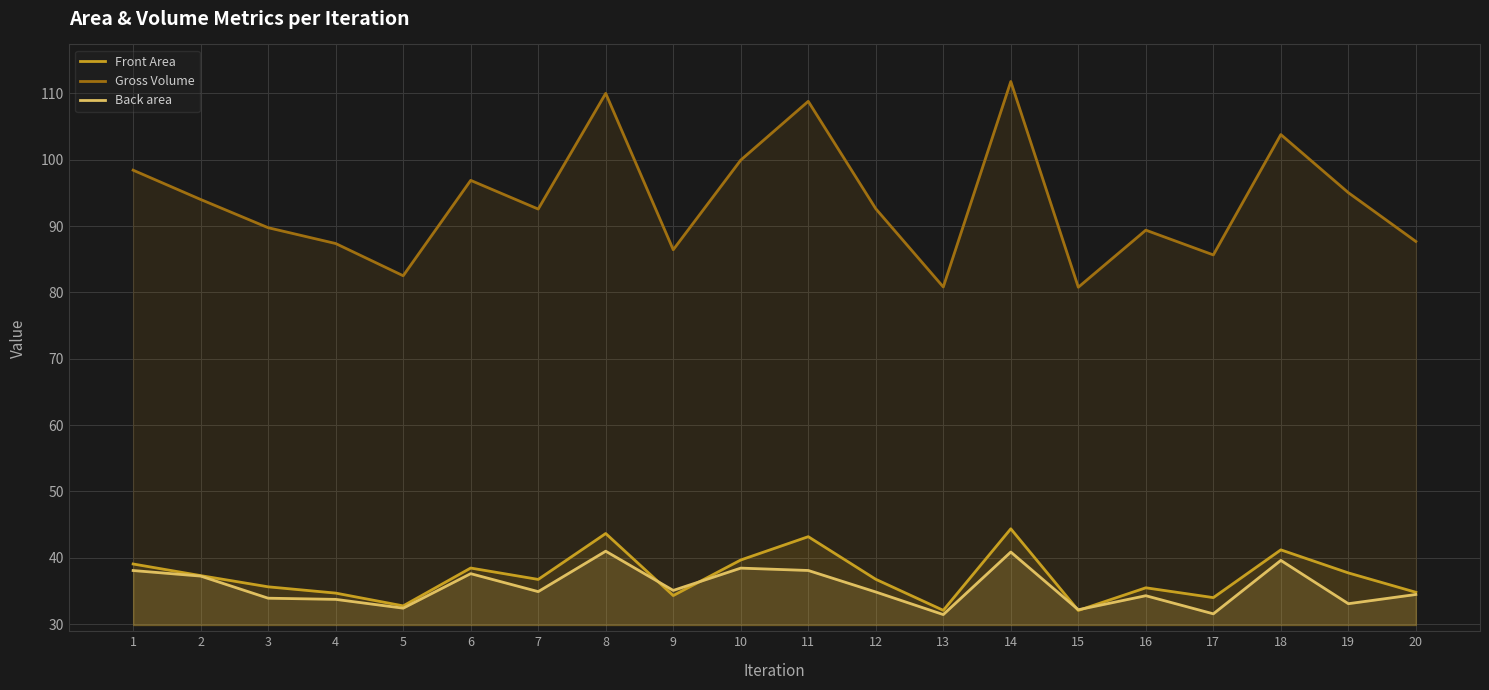

True or false: Back area and Gross Volume cross at least once.

False